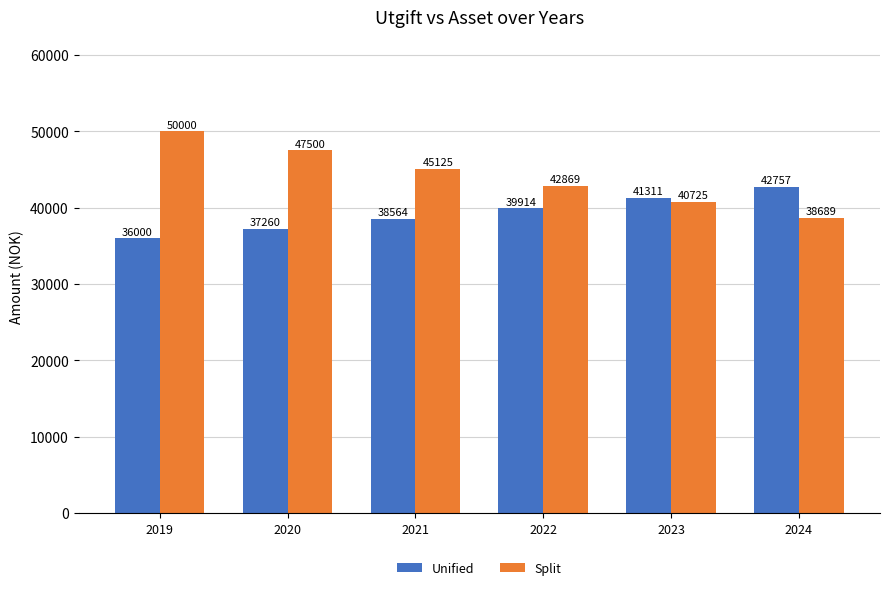

How many bars are there in each group?

2